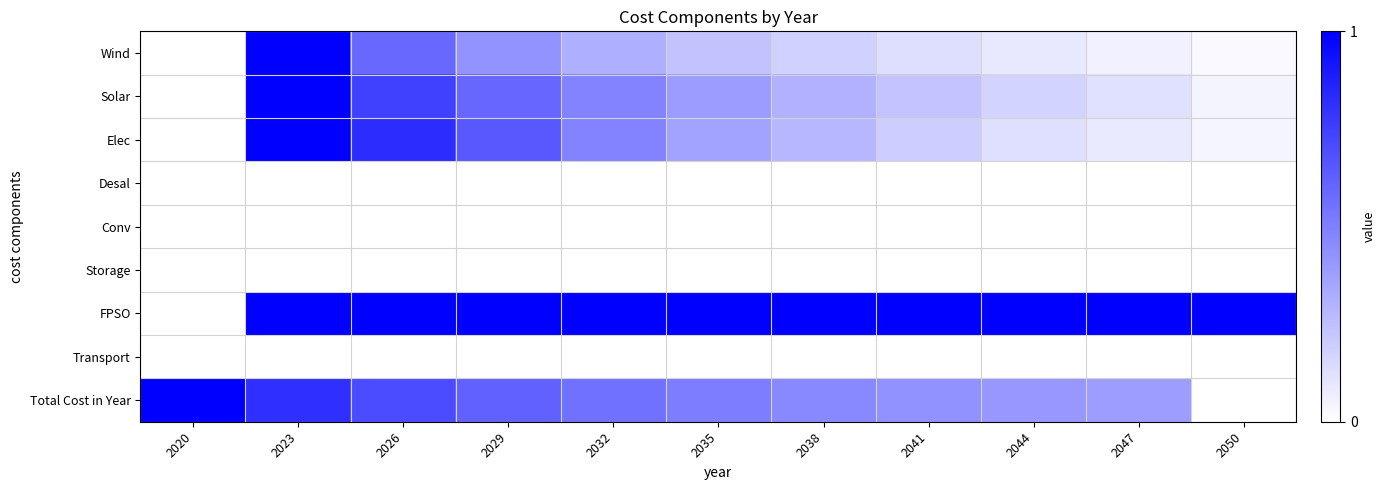

At 2047, list the series in order from smallest to largest.

Desal, Conv, Storage, Transport, Wind, Elec, Solar, Total Cost in Year, FPSO